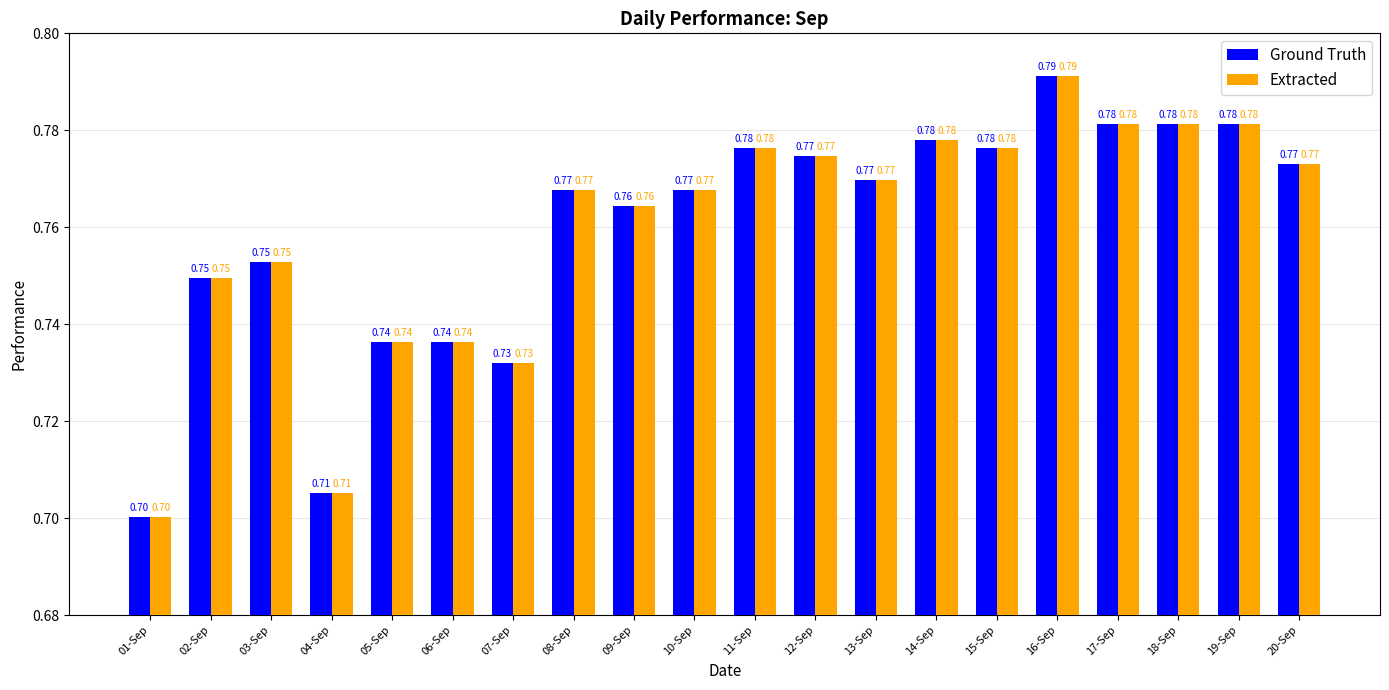

What is the total value across all series at 08-Sep?

1.5